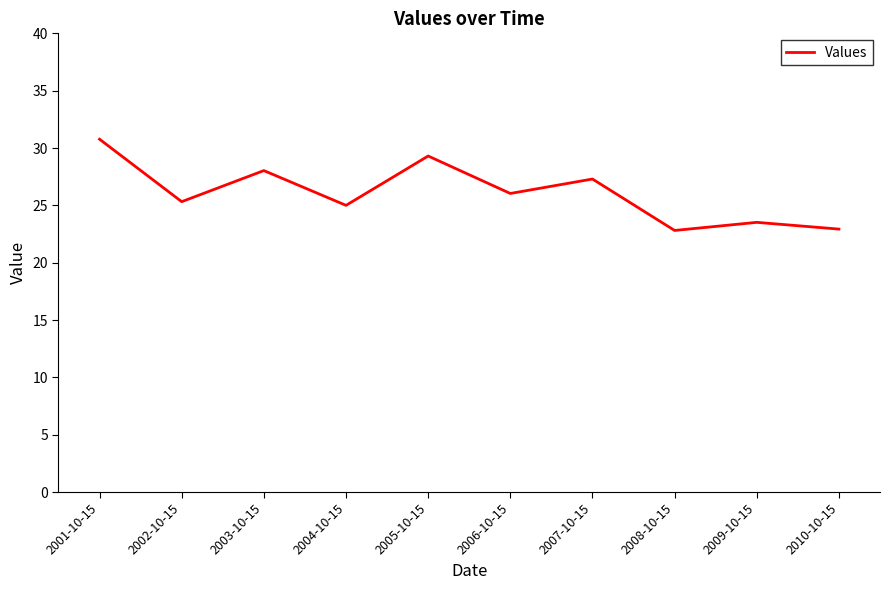

What is the approximate value at 2010-10-15?

22.9